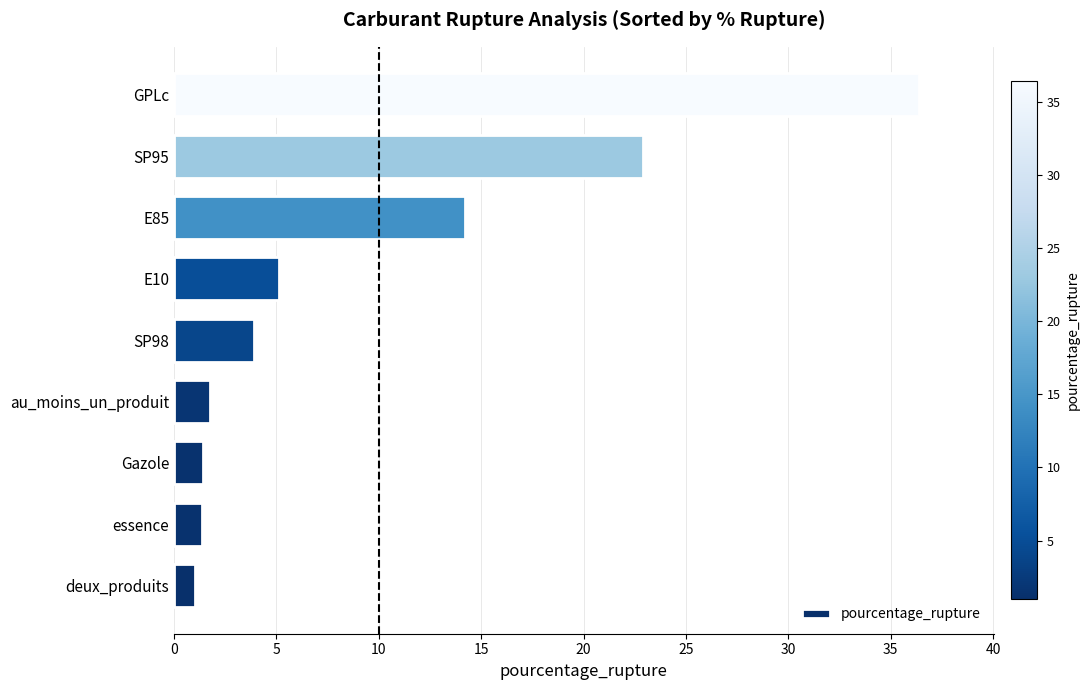

What is the maximum value shown in the chart?

36.4